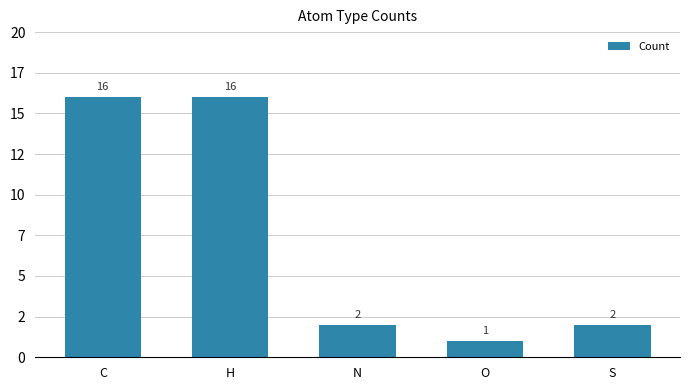

Are the bars horizontal?

No